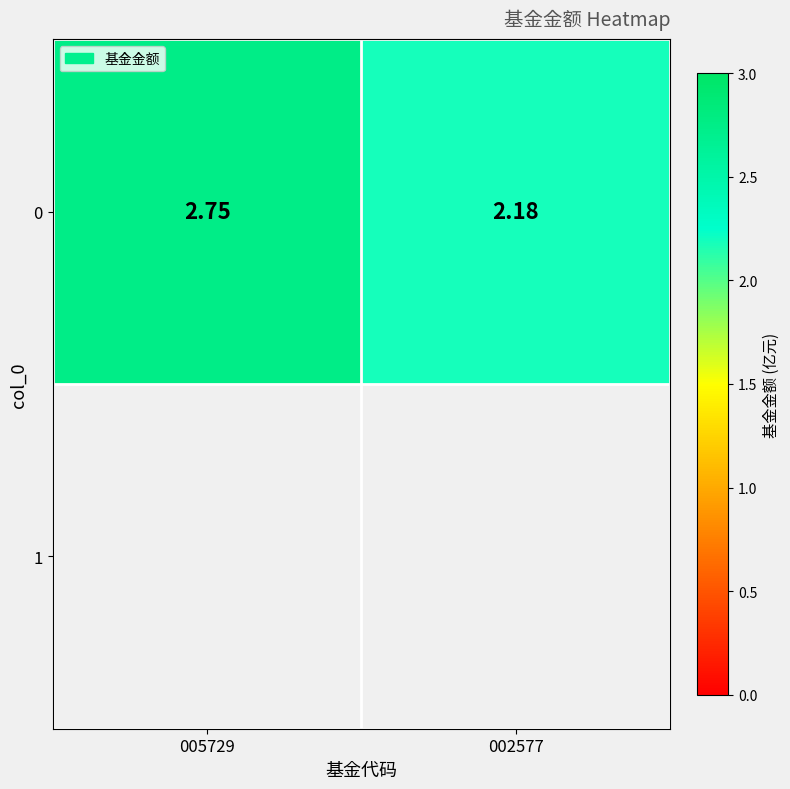

Count the values in the range 2 to 3.

2